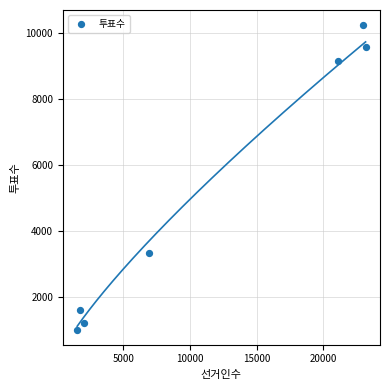

What is the range of X values (max minus min)?

21617